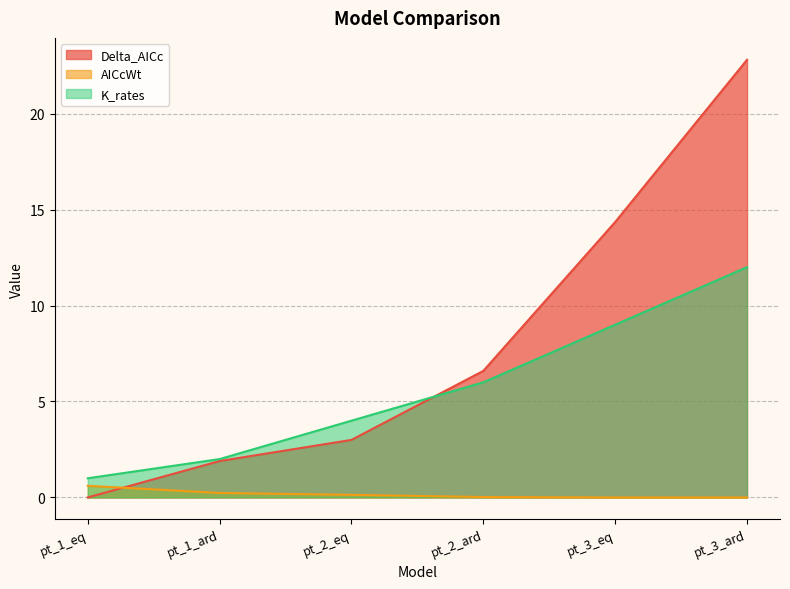

Is it true that Delta_AICc equals 1.4 at pt_2_eq?

False